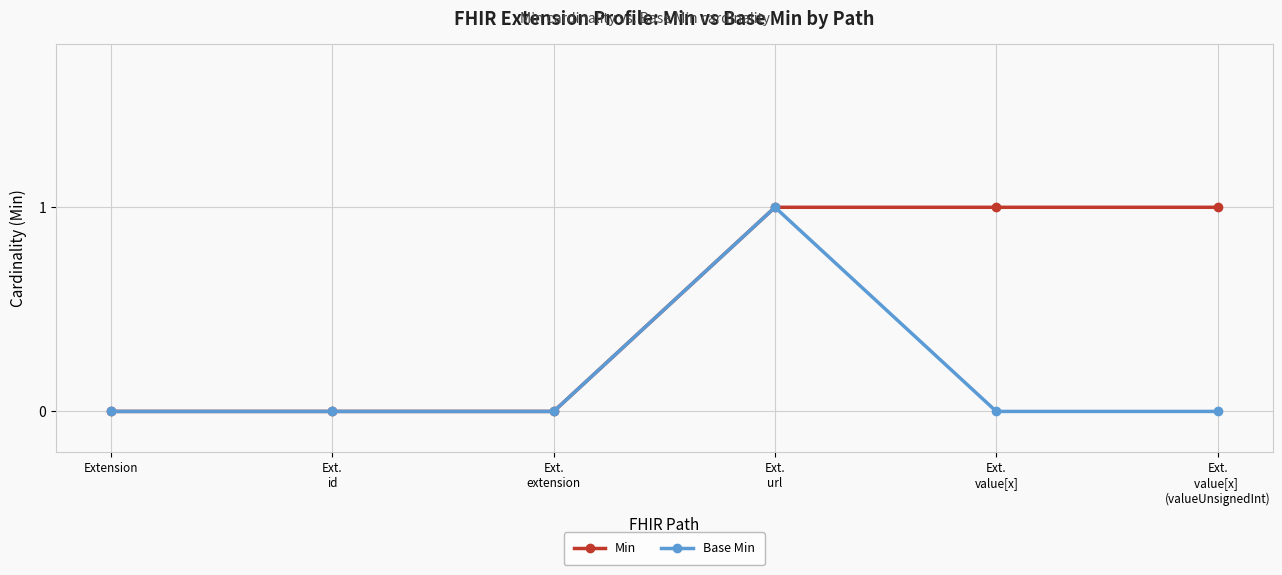

Rank the series by their average value, from lowest to highest.

Base Min, Min